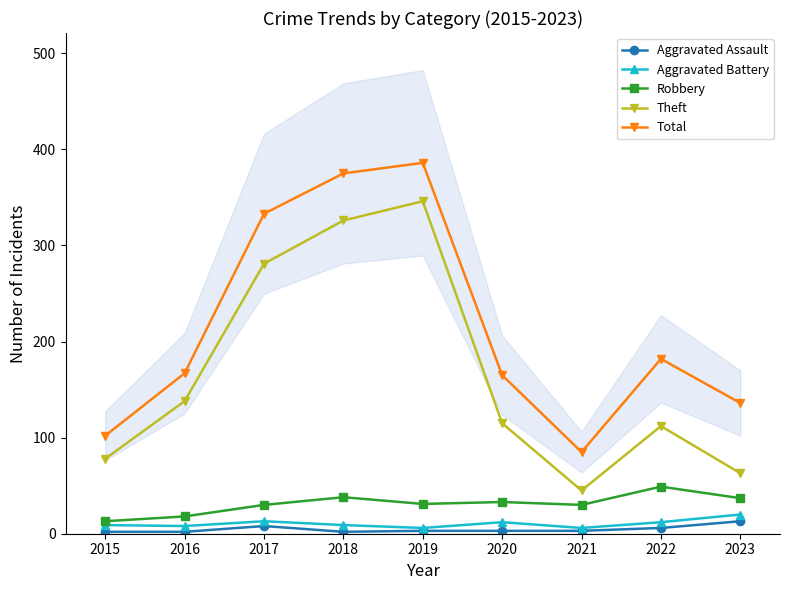

Is the value of Total at 2020 greater than the value of Robbery at 2021?

Yes